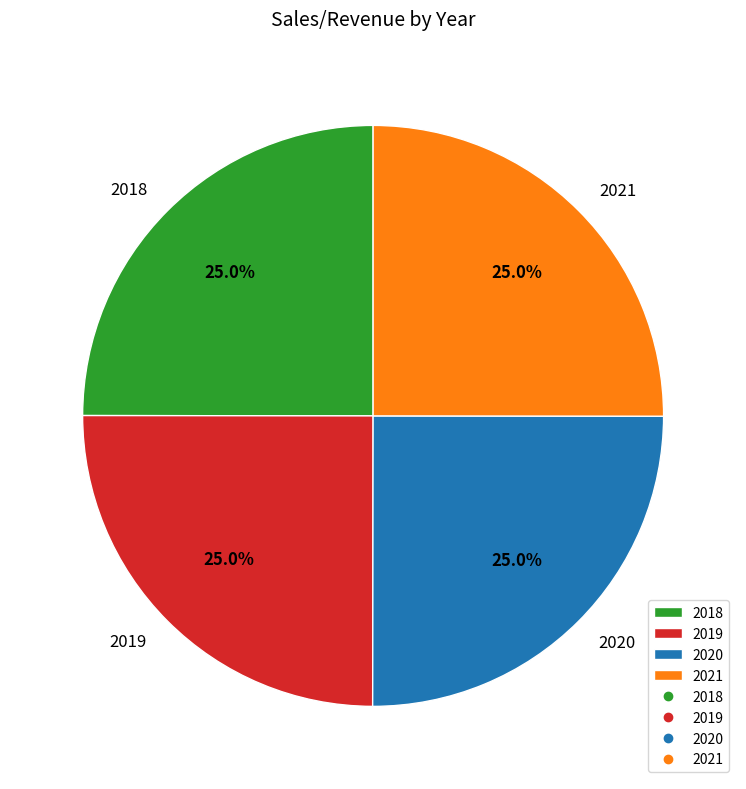

Is 2020 the majority of the pie?

No